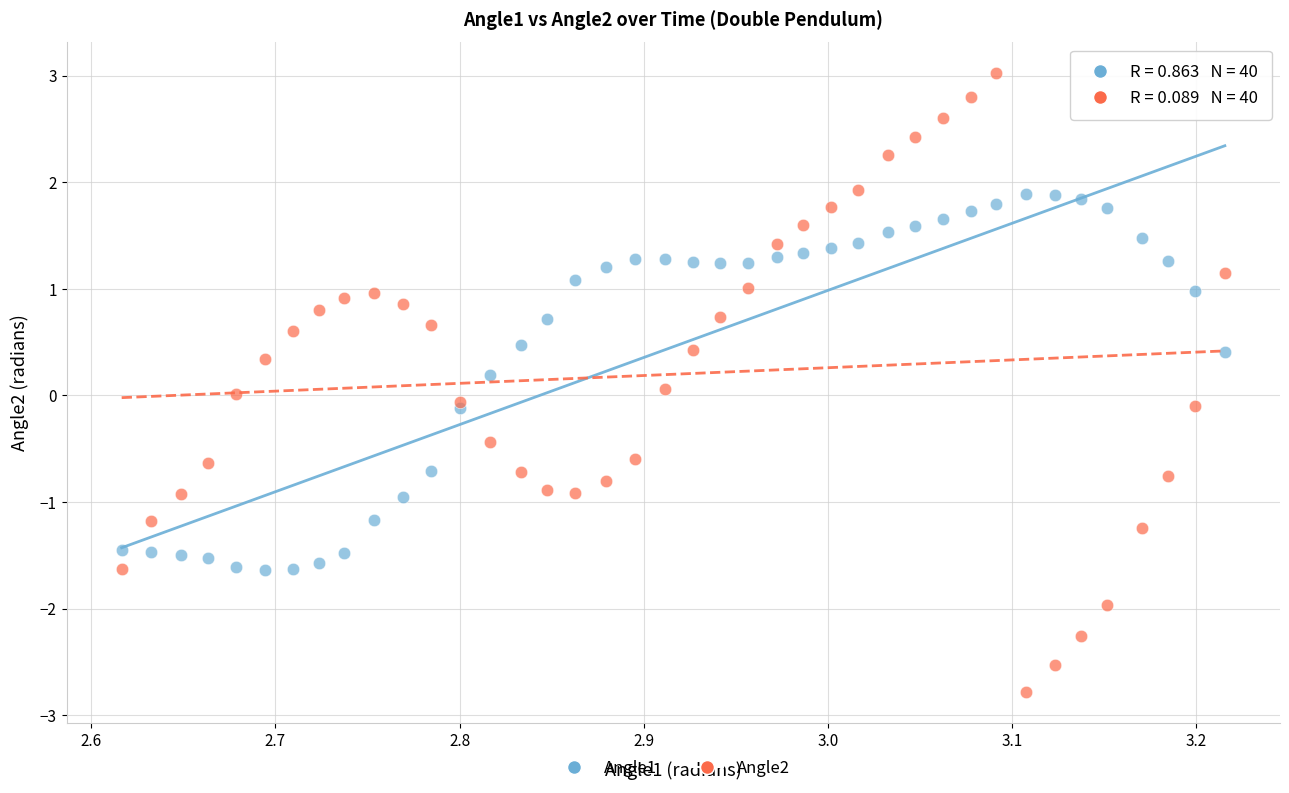

Which series reaches the minimum Y coordinate?

Angle2